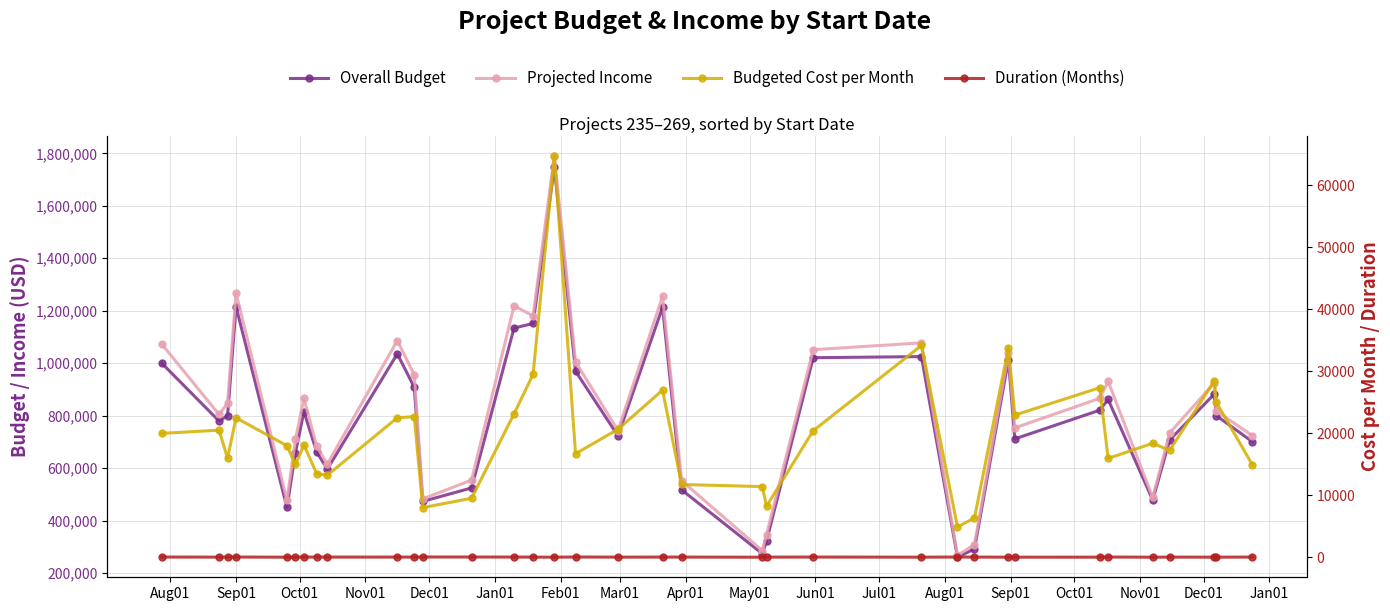

List the series in order of their peak value, lowest first.

Duration (Months), Budgeted Cost per Month, Overall Budget, Projected Income